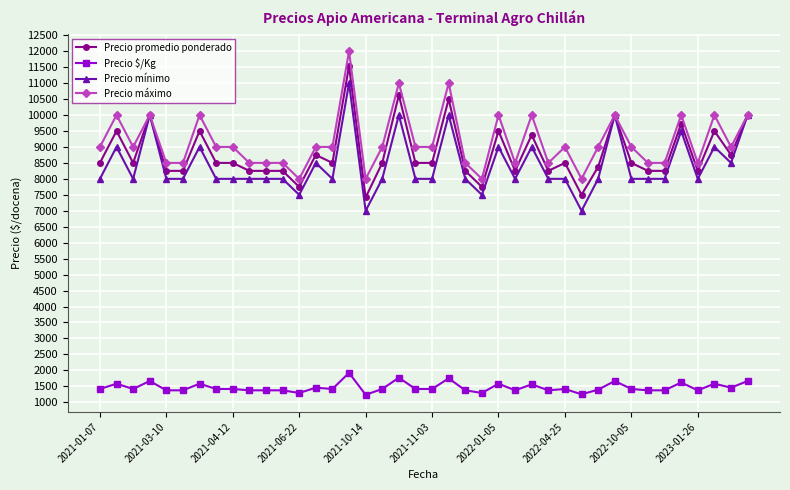

Which series has the largest total across all categories?

Precio máximo